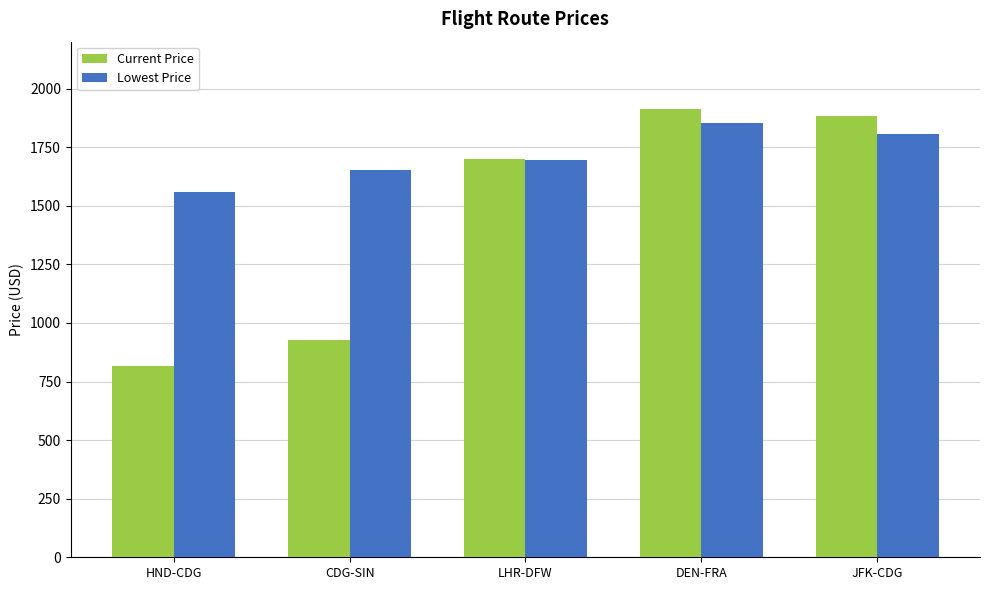

What is the sum of all Lowest Price values?

8566.4